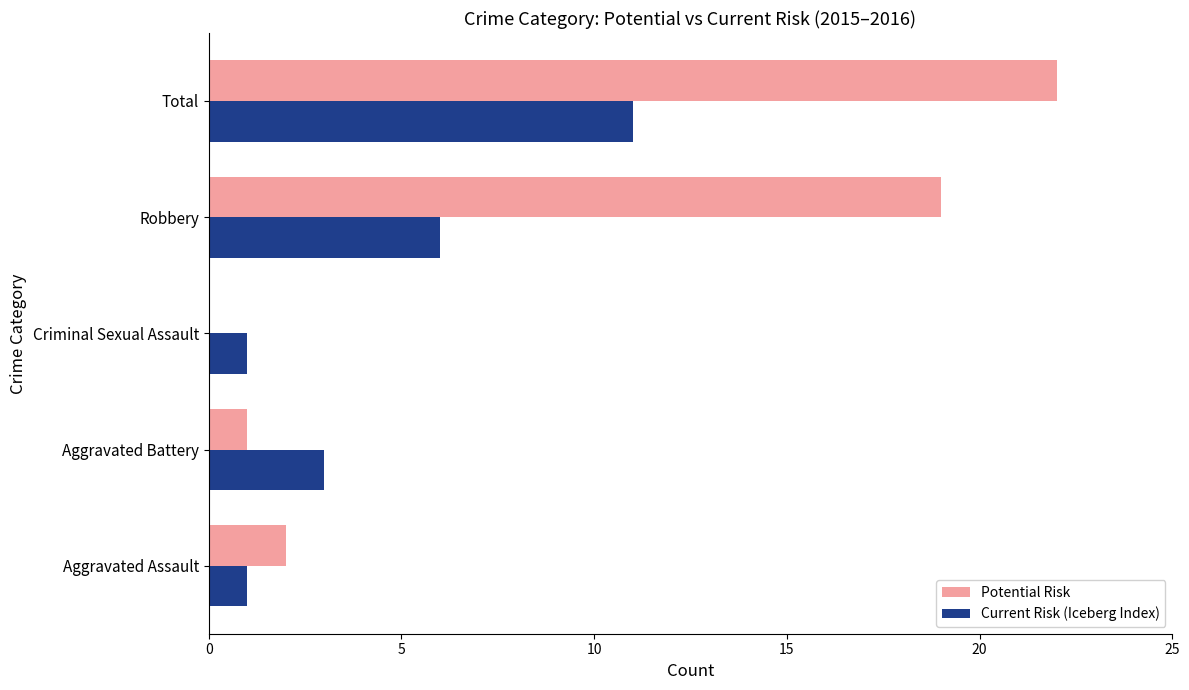

Which series changed the most between Aggravated Battery and Robbery?

Potential Risk